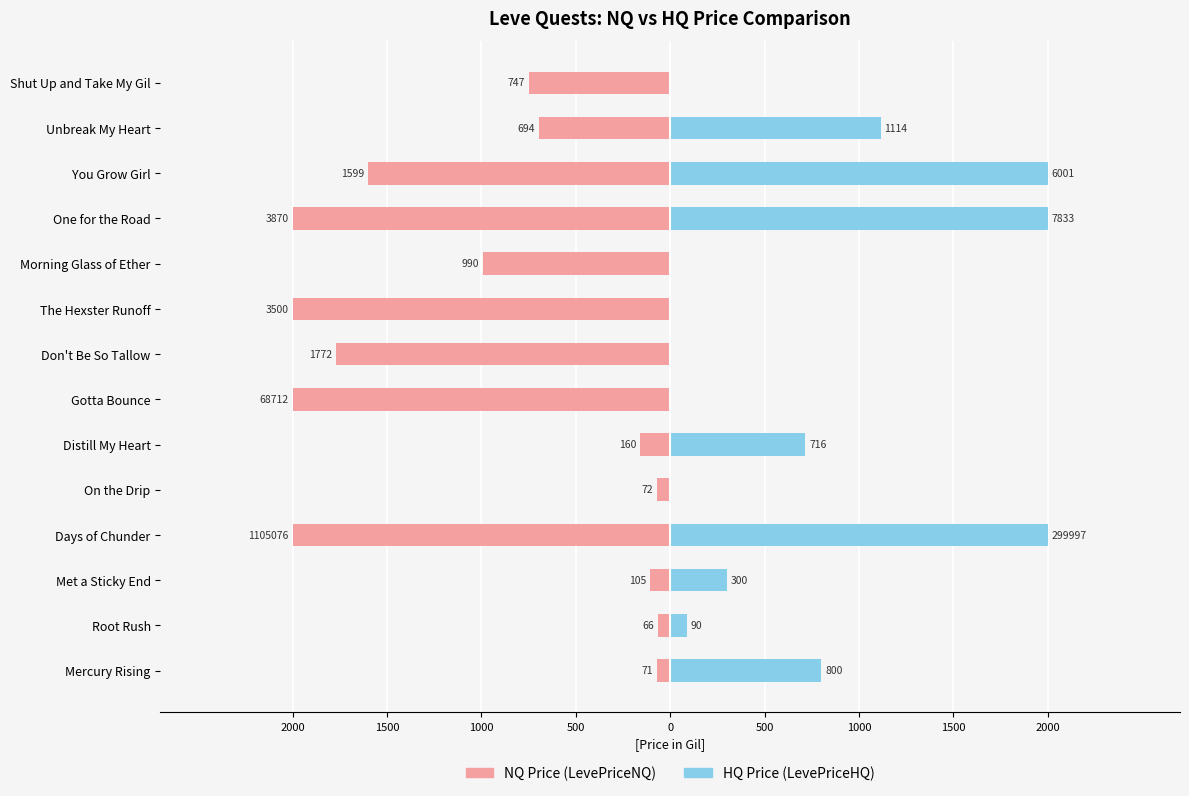

What is the difference between the LevePriceNQ values at Don't Be So Tallow and Mercury Rising?

1701.3